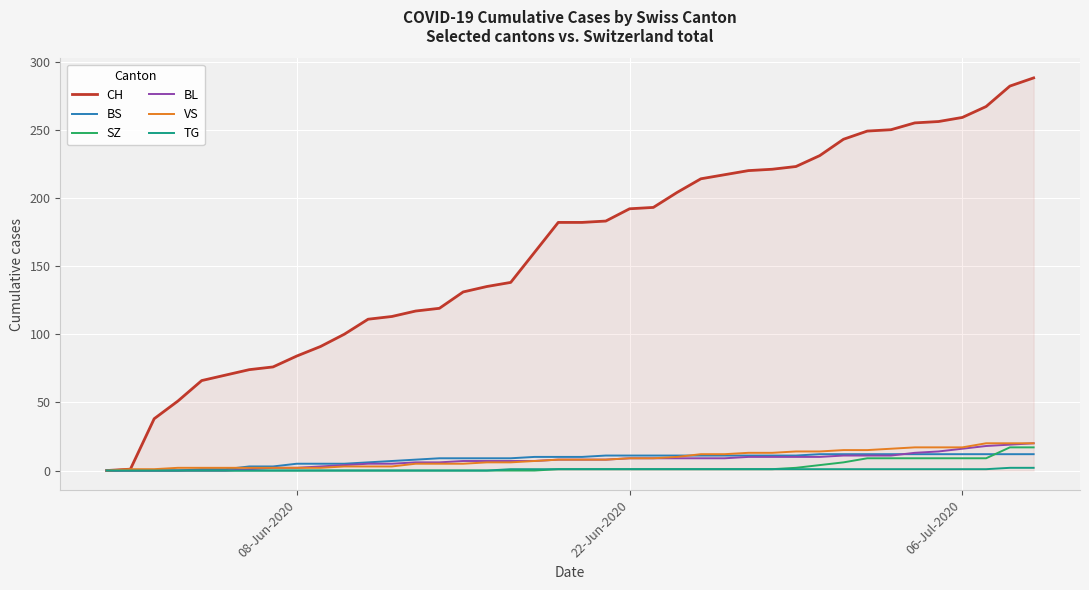

What is the greatest value displayed?

288